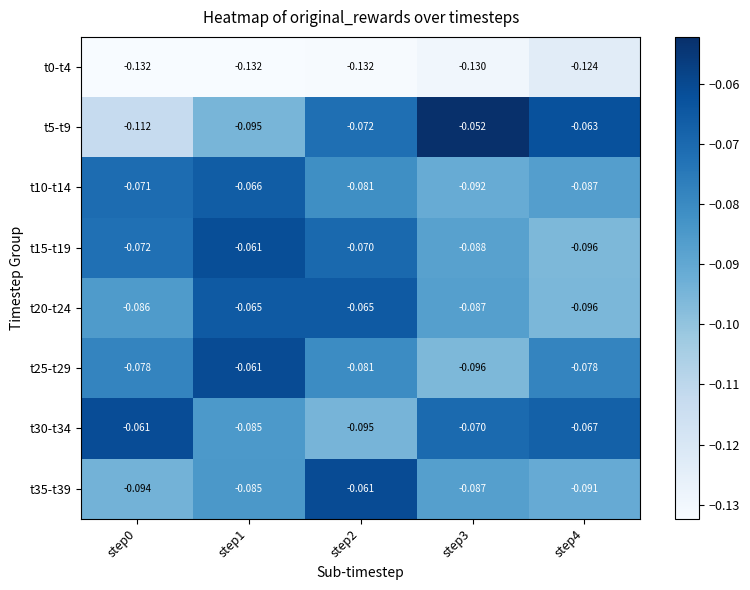

Is the value of t30-t34 at step1 greater than the value of t35-t39 at step3?

Yes